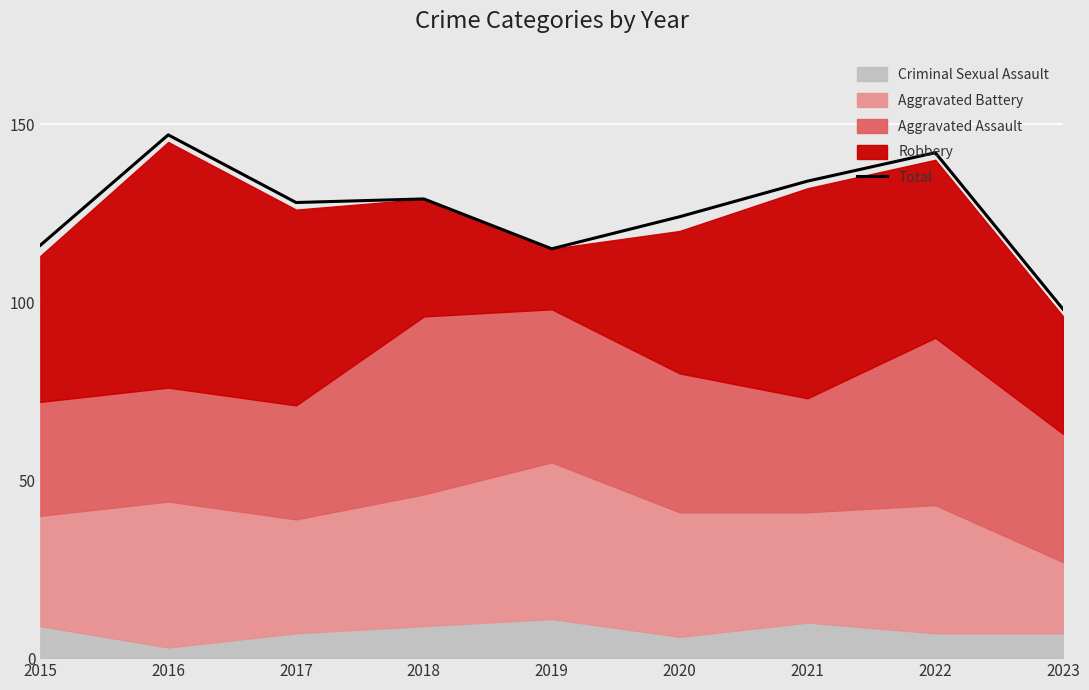

How many categories are shown in the chart?

9